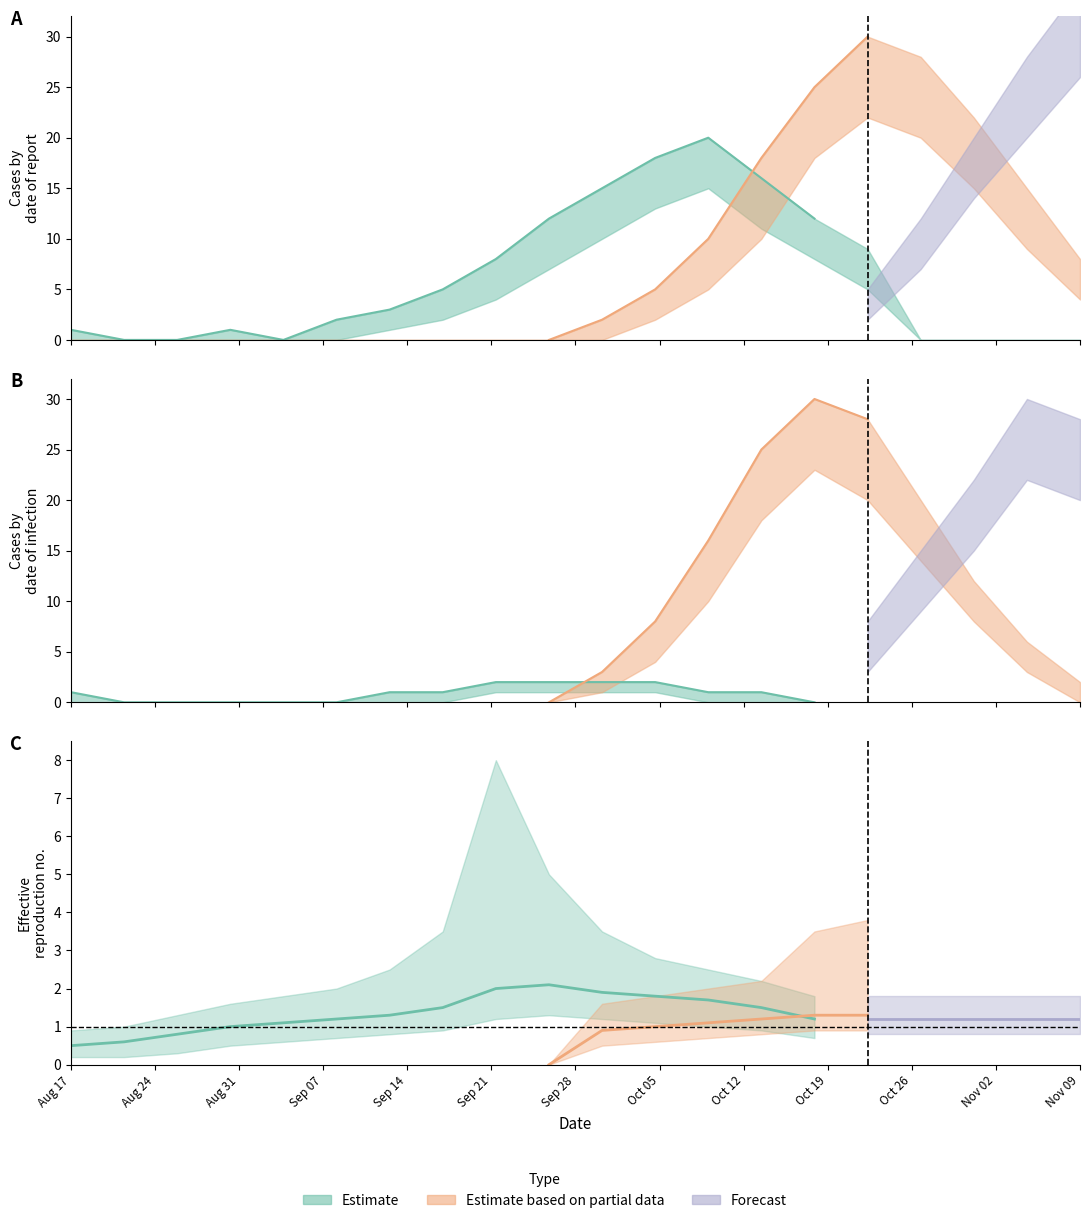

At which category does the chart reach its minimum across all series?

4